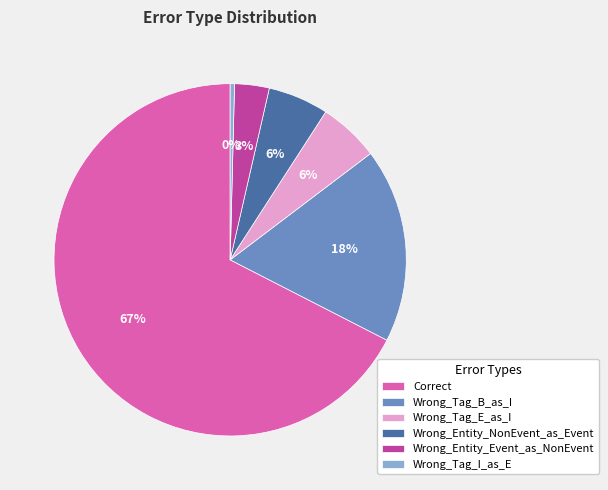

Do Correct and Wrong_Entity_NonEvent_as_Event together represent more than half of the pie?

Yes